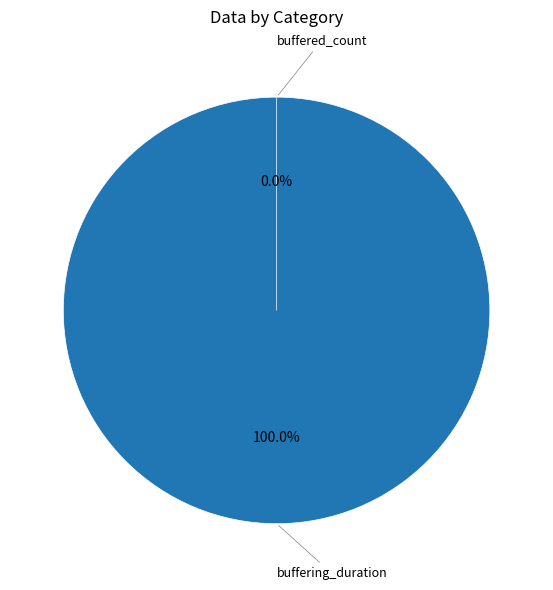

To the nearest percent, what is the difference between the largest and smallest slice percentages?

100%